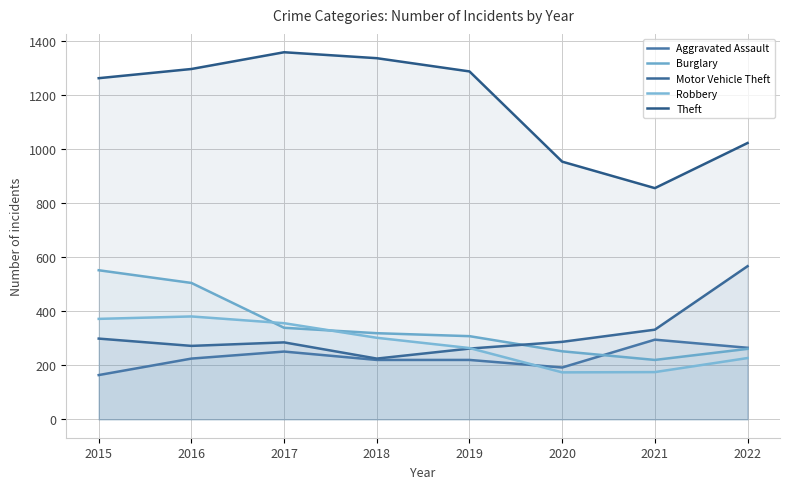

Which category has the highest value across all series?

2017